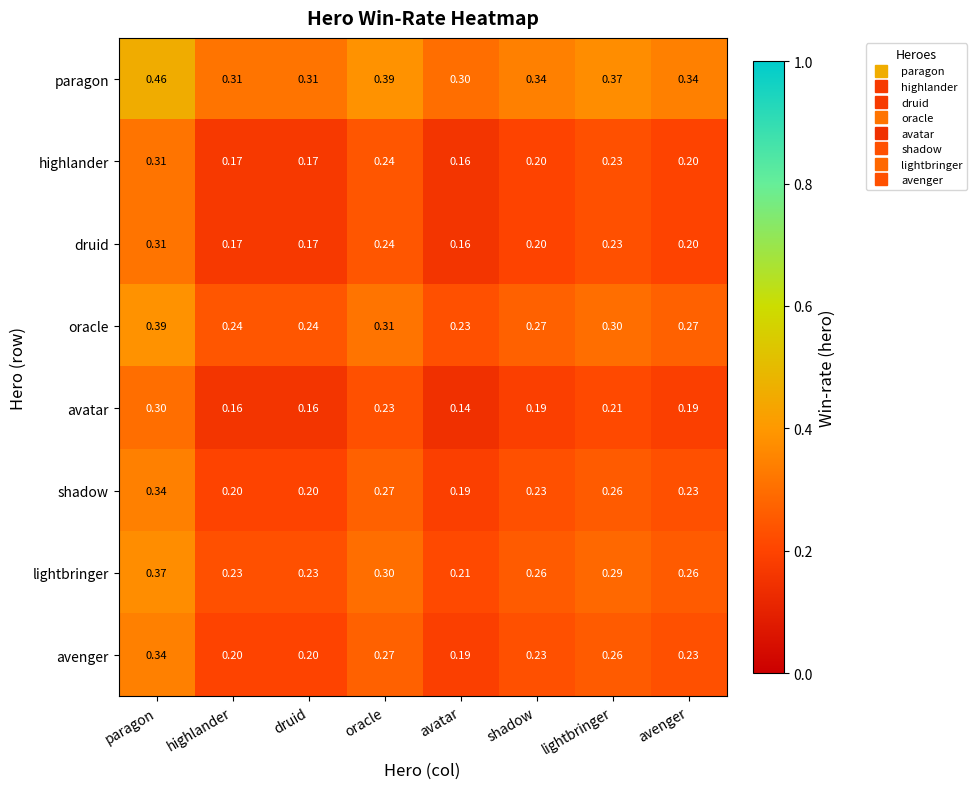

Which label corresponds to the smallest value in the chart?

avatar